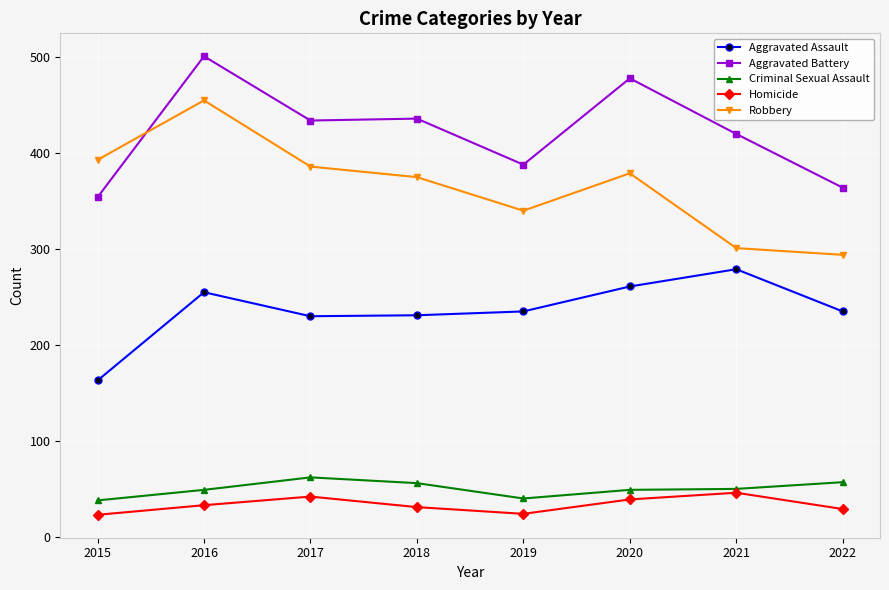

True or false: Criminal Sexual Assault and Aggravated Assault cross at least once.

False